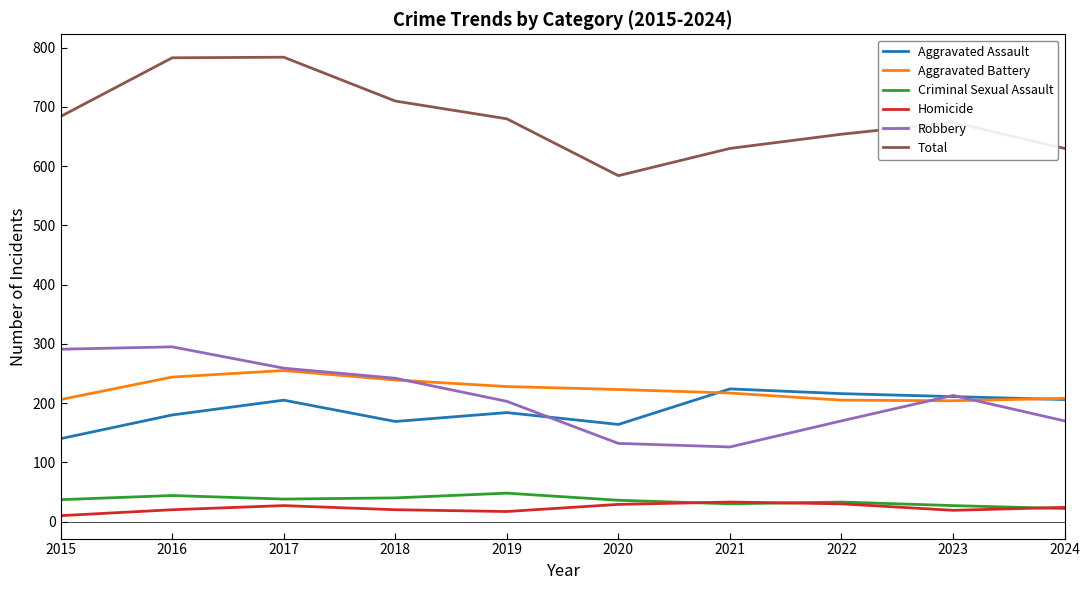

Between 2019 and 2021, which series saw the biggest shift?

Robbery